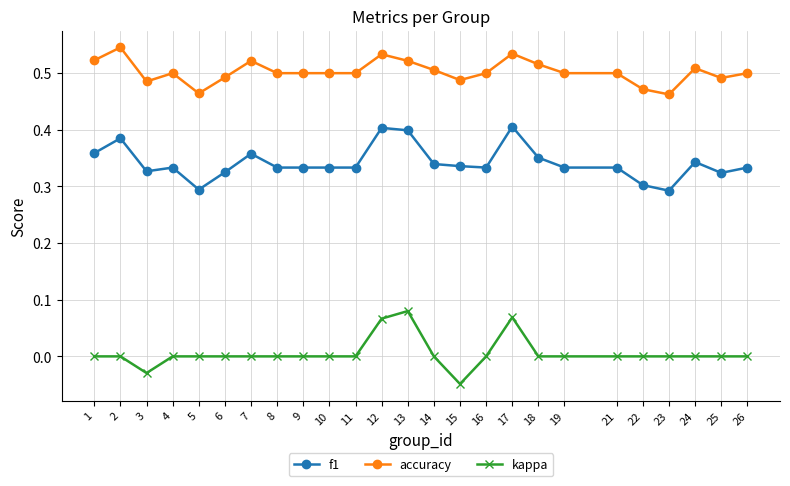

List the series in order of their peak value, lowest first.

kappa, f1, accuracy